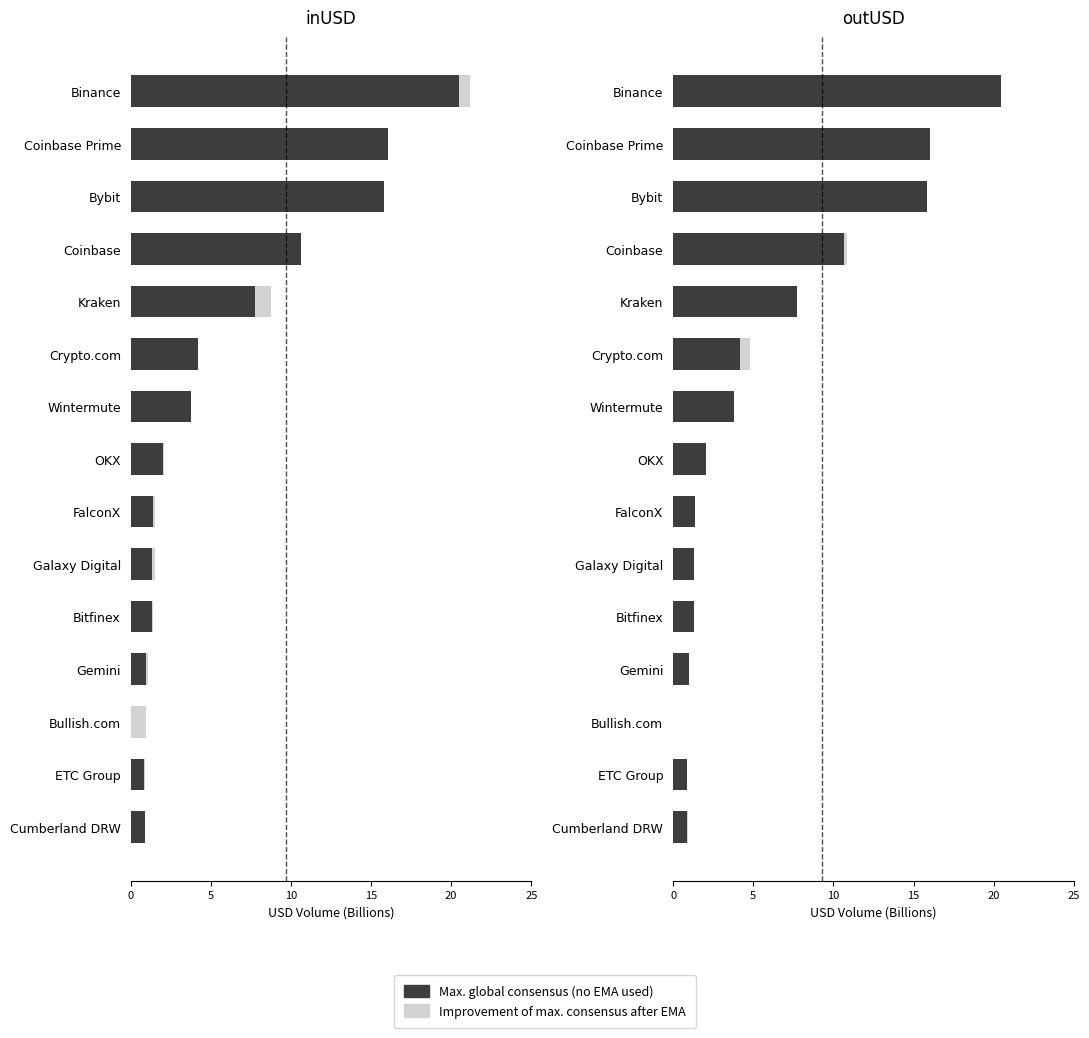

How many data points does each series have?

15